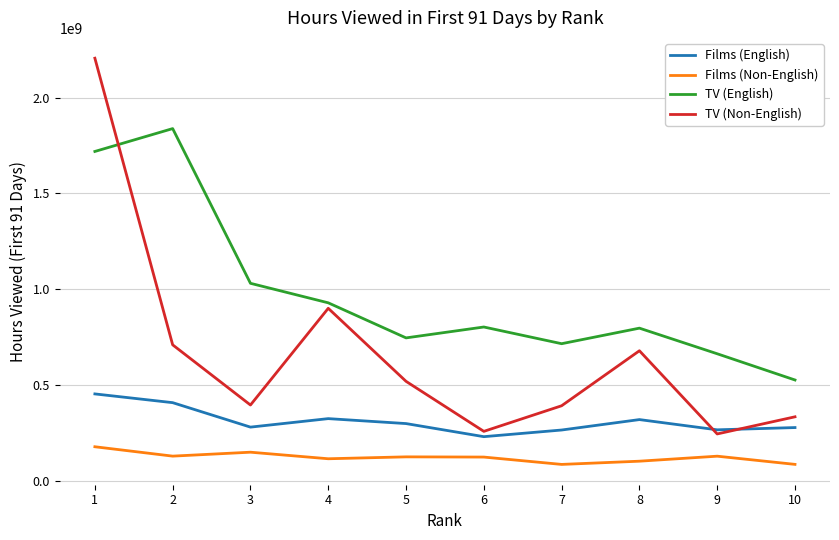

How many times do TV (Non-English) and Films (English) cross each other?

2